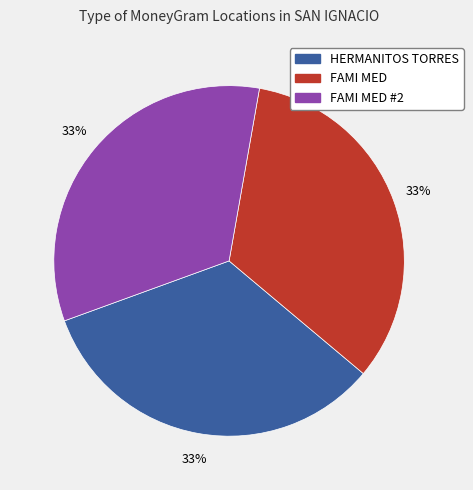

To the nearest percent, what is the average slice percentage?

33%